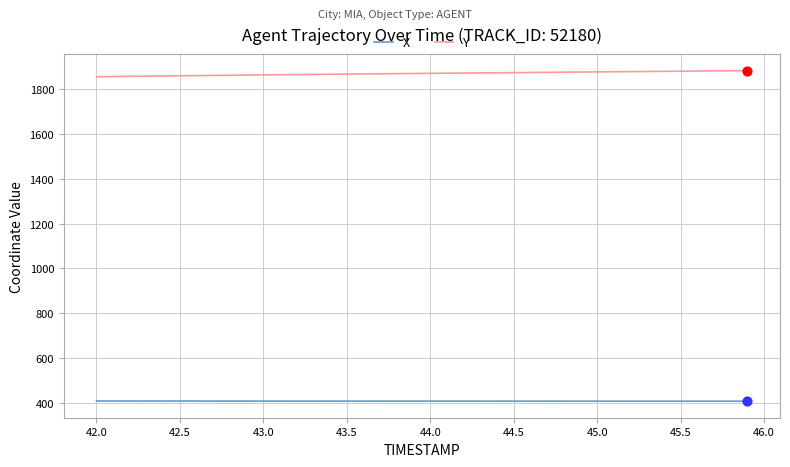

What is the minimum value shown in the chart?

407.4